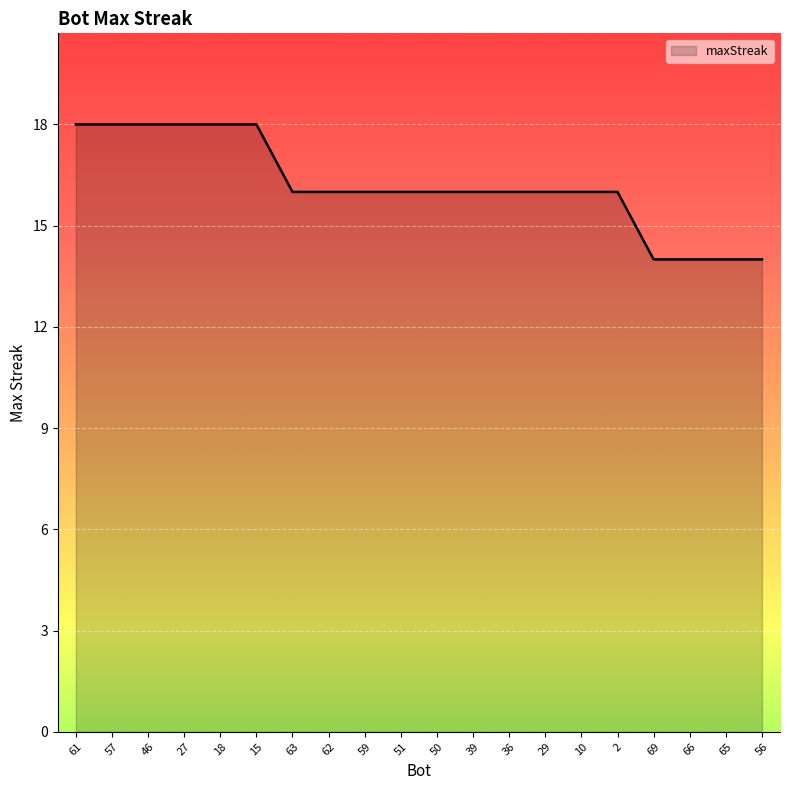

What position from the left is 29?

14